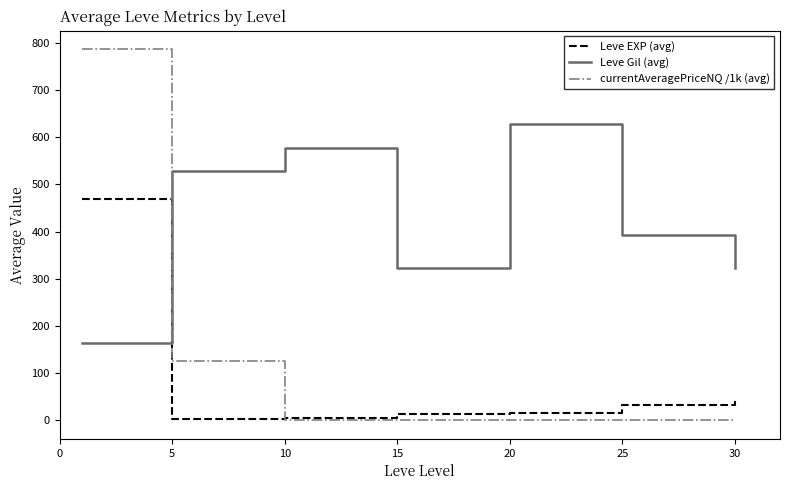

True or false: Leve Gil (avg) and Leve EXP (avg) cross at least once.

True